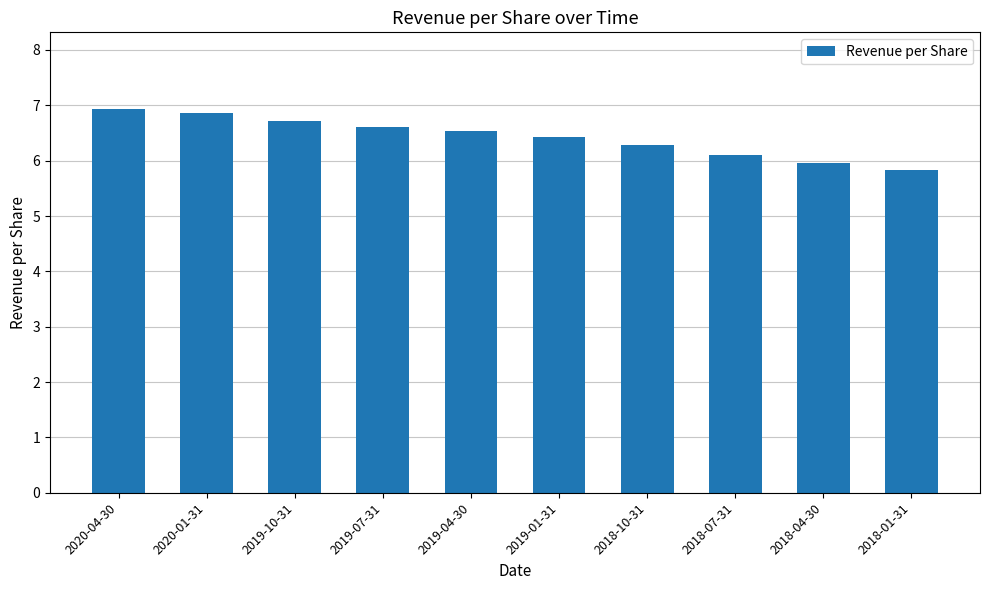

What is the change in value from 2020-01-31 to 2018-04-30?

-0.9